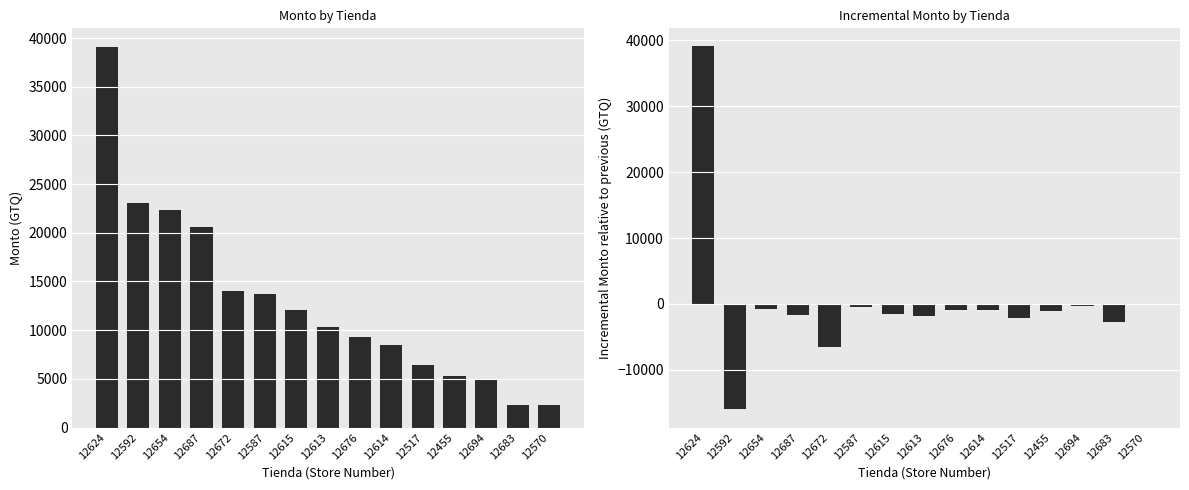

At how many categories does at least one series exceed 5911?

11